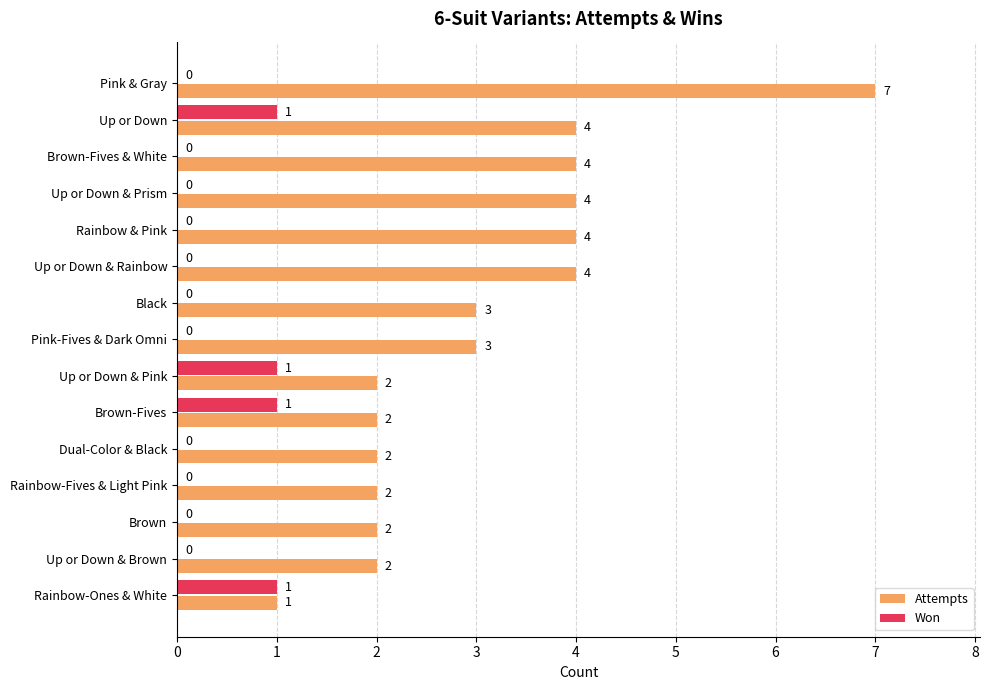

How many distinct data groups are displayed?

2